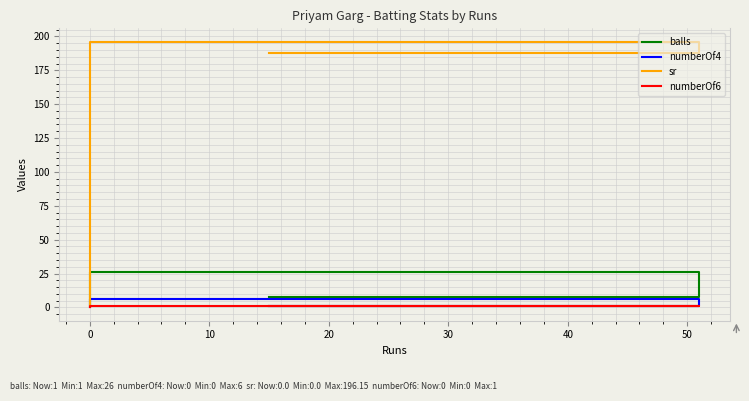

The value of numberOf6 at 0 is -0.4. True or false?

False